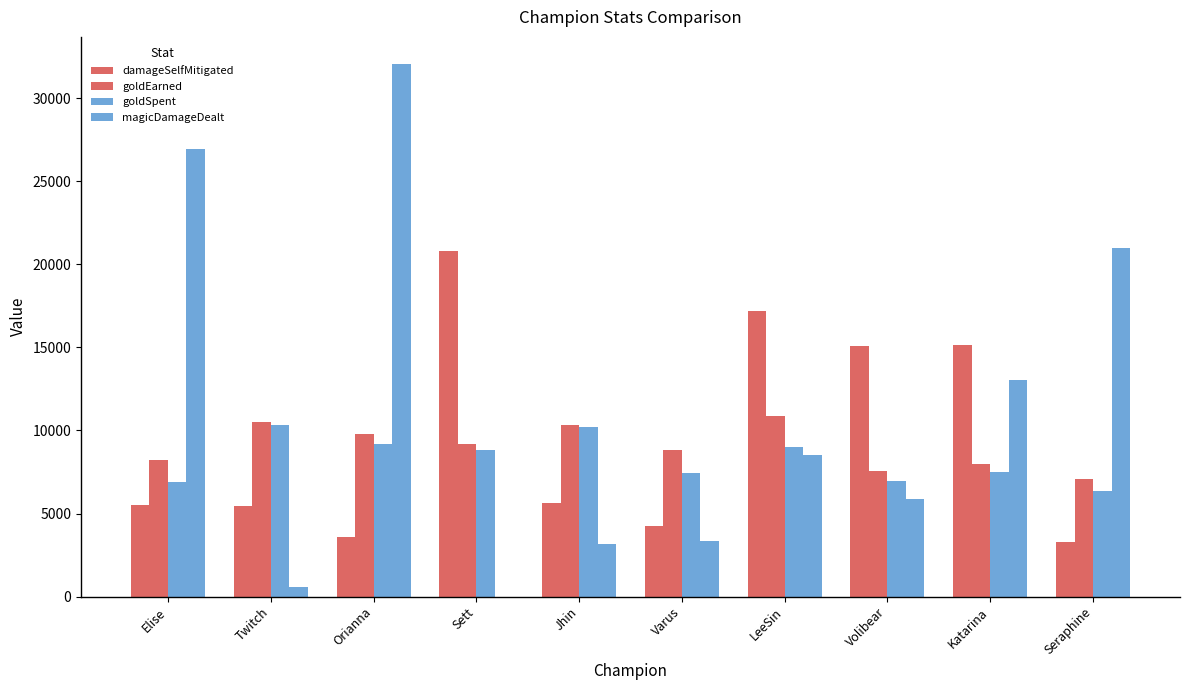

What is the difference between the magicDamageDealt values at Elise and Orianna?

5160